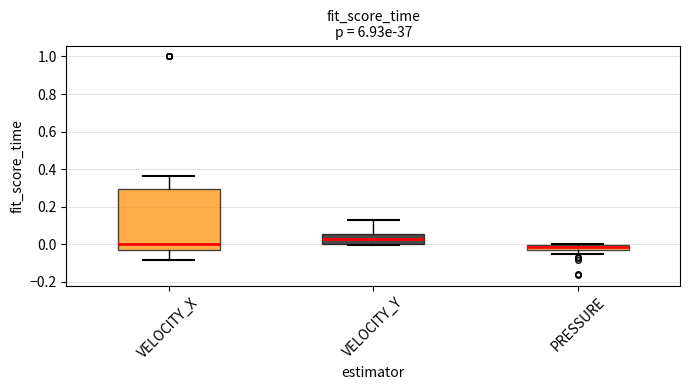

Which box has the highest median line?

VELOCITY_Y